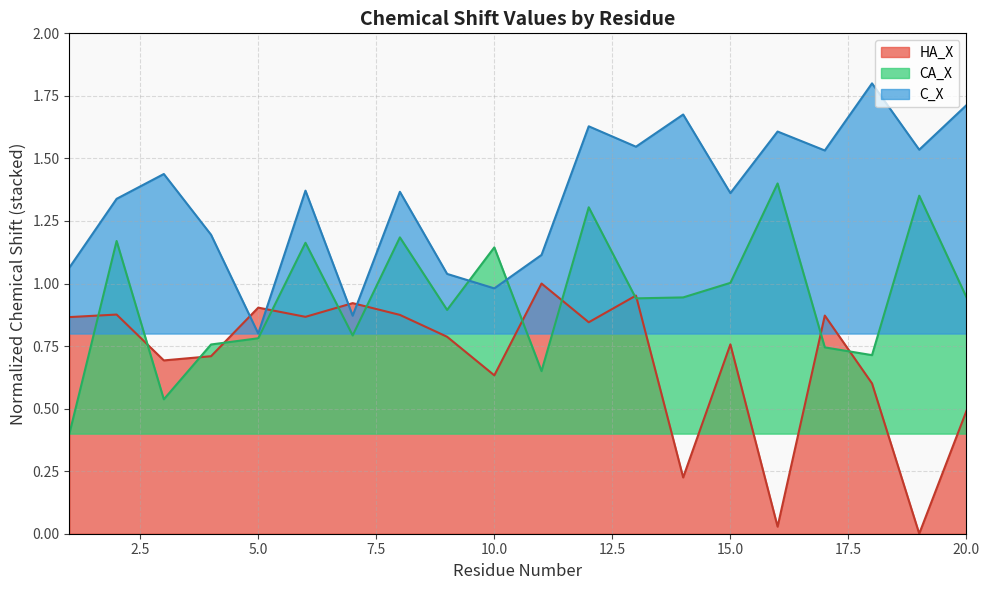

What is the total value across all series at 20?

3.1